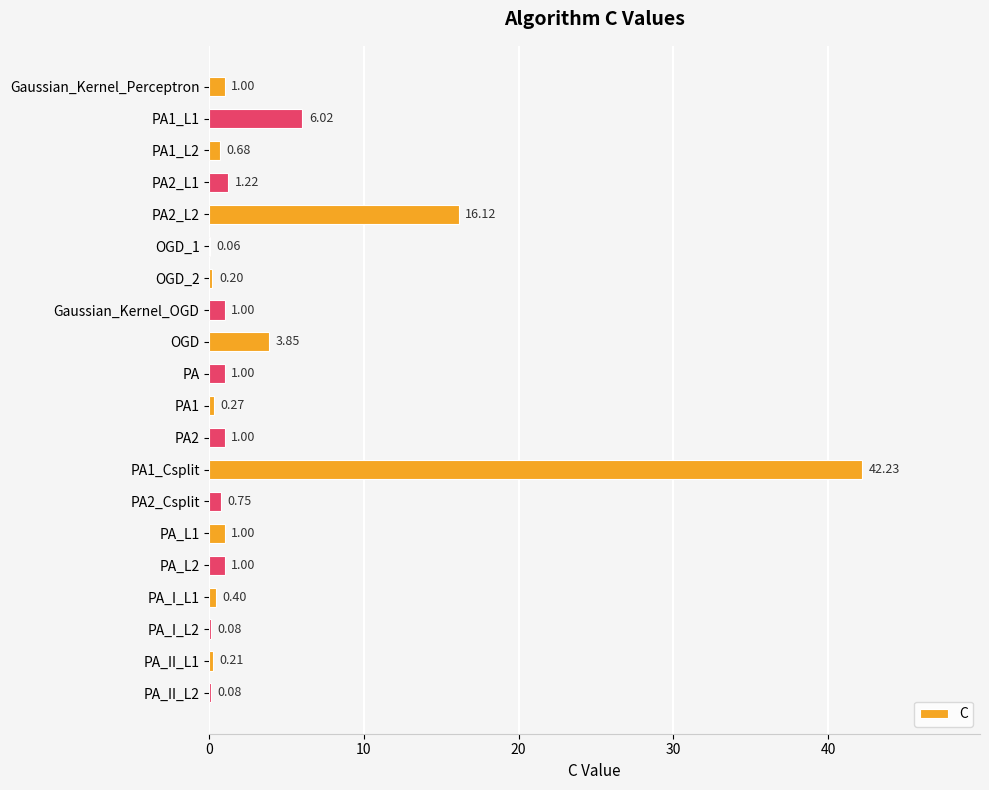

Which category has the highest value across all series?

PA1_Csplit